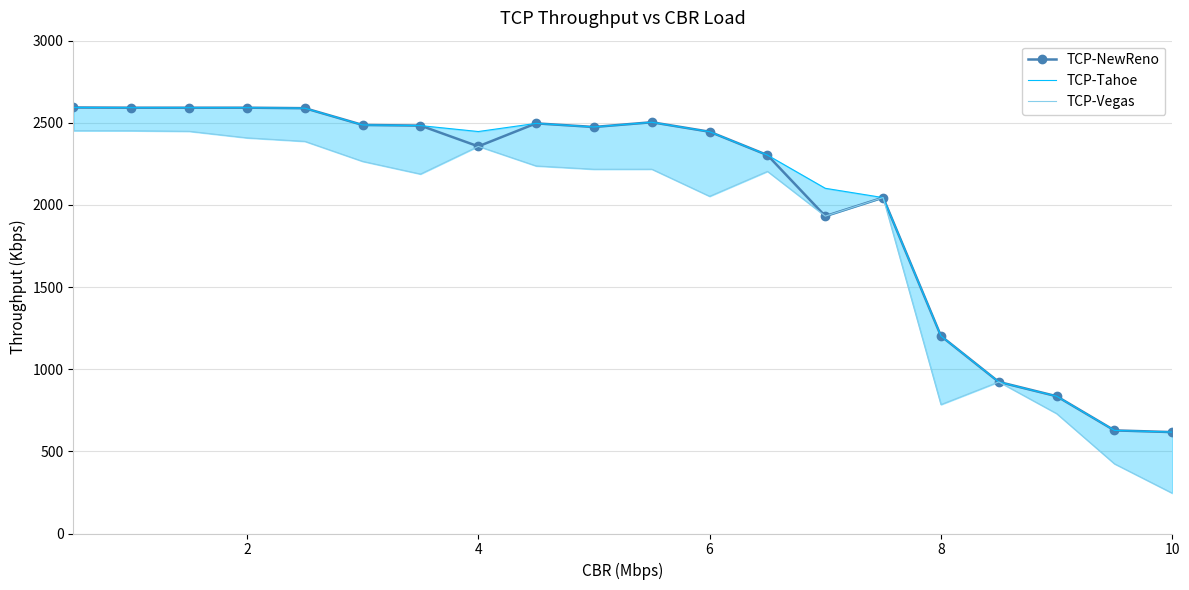

How many values in the TCP-NewReno series exceed 2474?

10